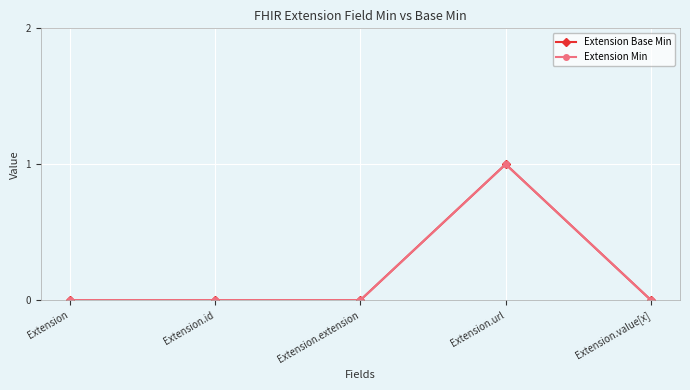

True or false: Extension Min and Extension Base Min cross at least once.

False